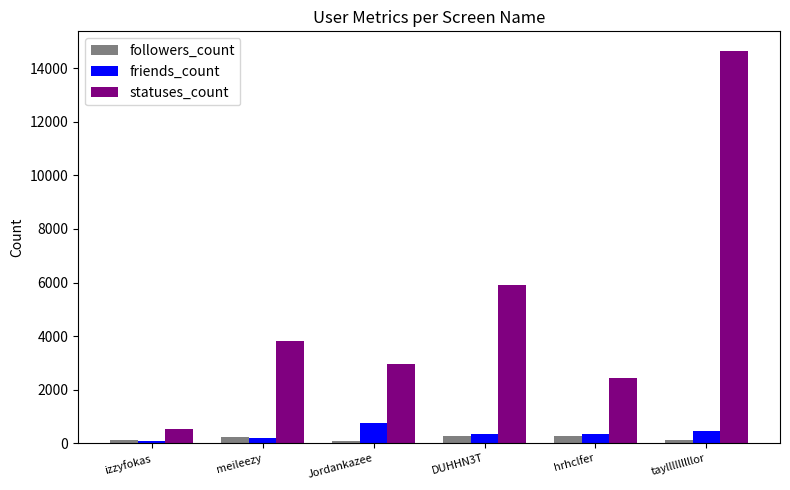

Which series has the widest spread of values?

statuses_count